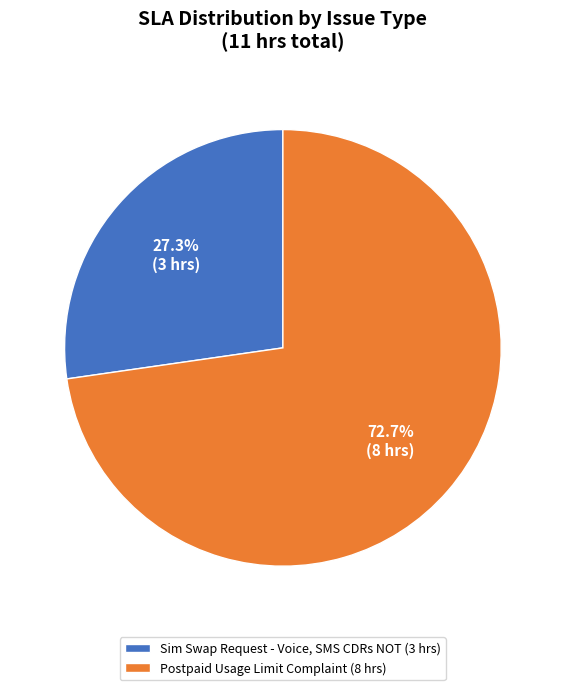

To the nearest percent, what is the difference between the largest and smallest slice percentages?

45%